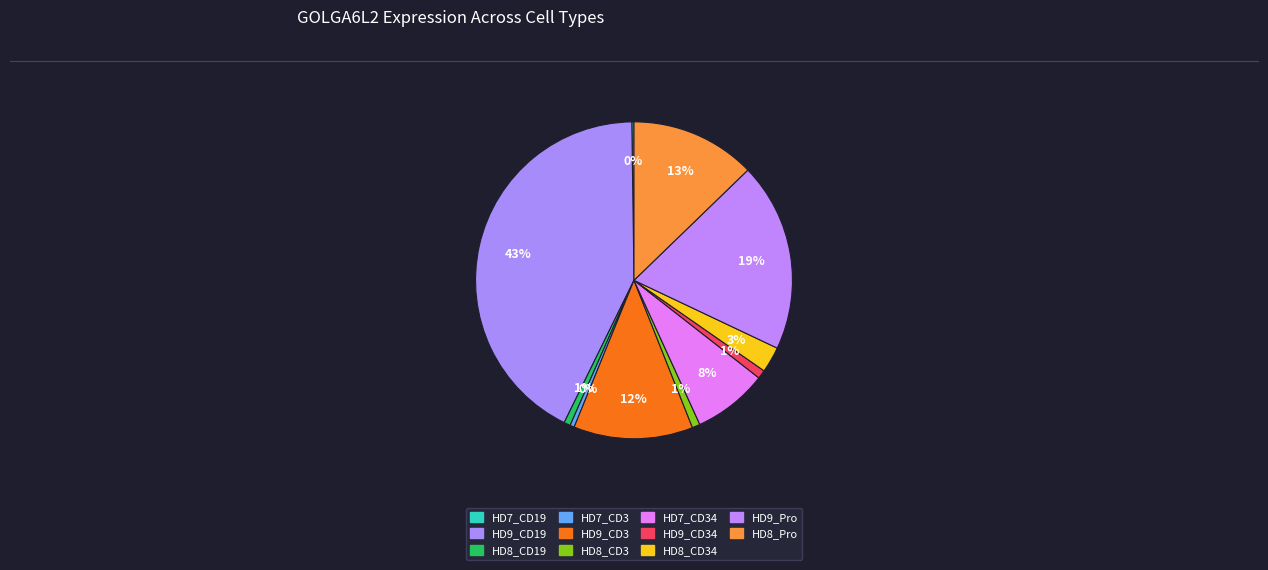

How many segments does this pie chart have?

11